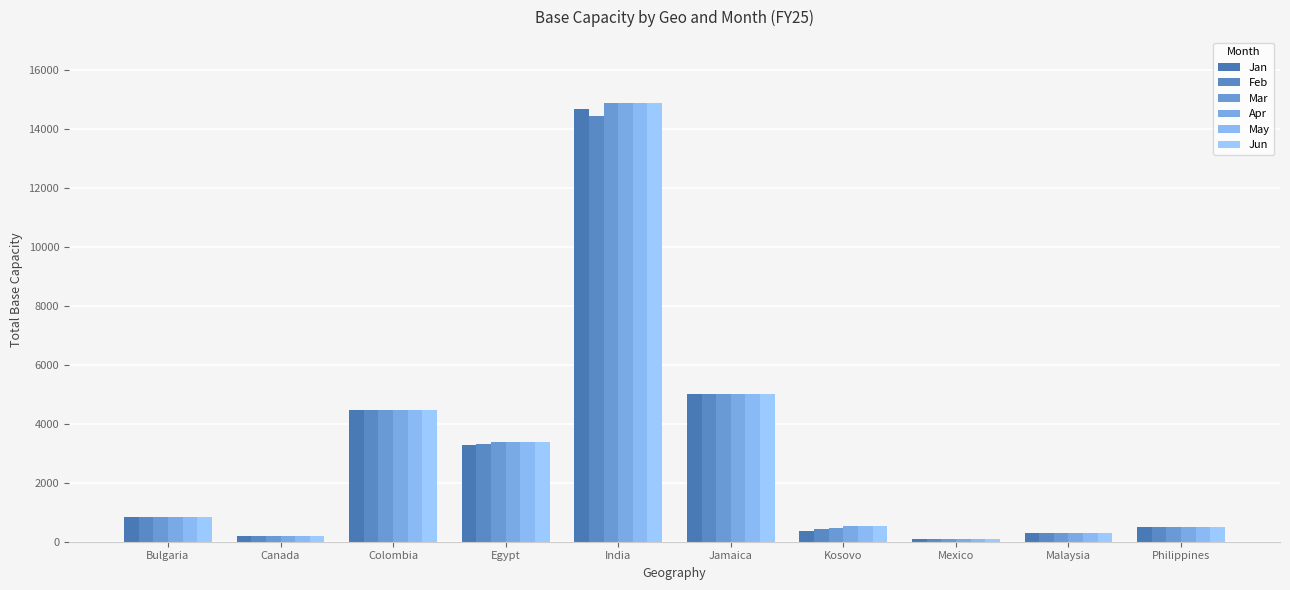

Count the number of data series in this chart.

6